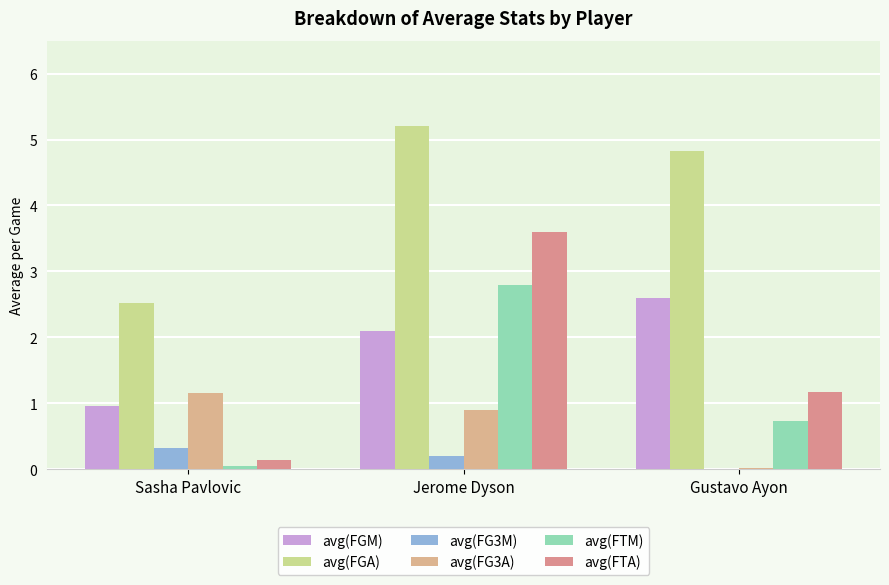

Is the value of avg(FG3M) at Sasha Pavlovic greater than the value of avg(FTM) at Gustavo Ayon?

No